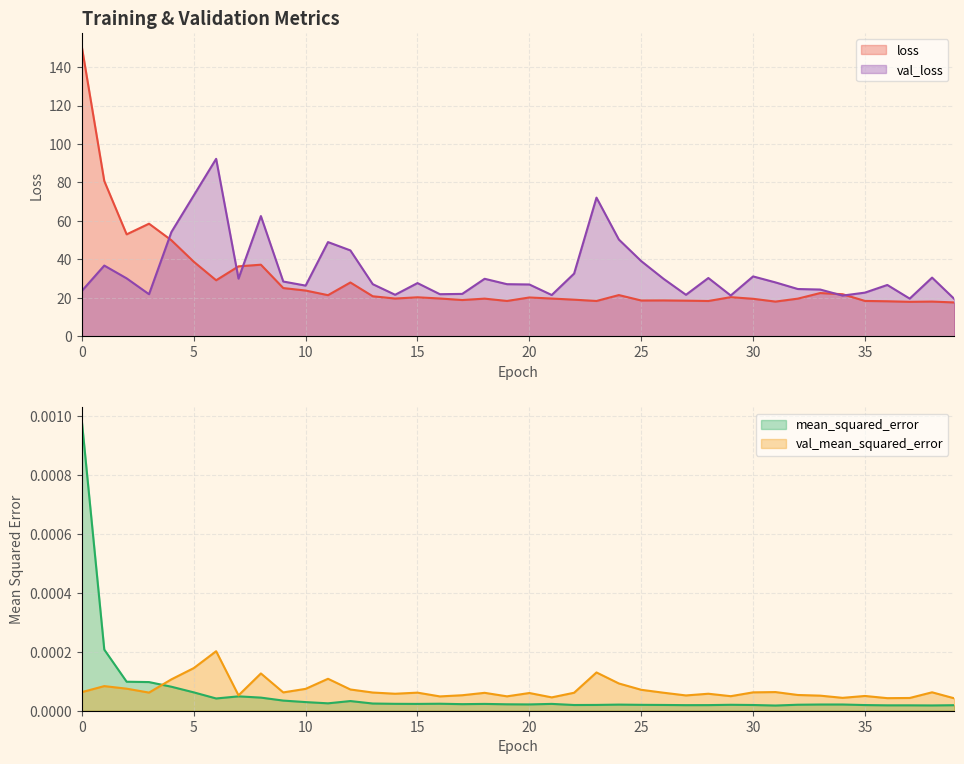

True or false: val_loss and val_mean_squared_error cross at least once.

False